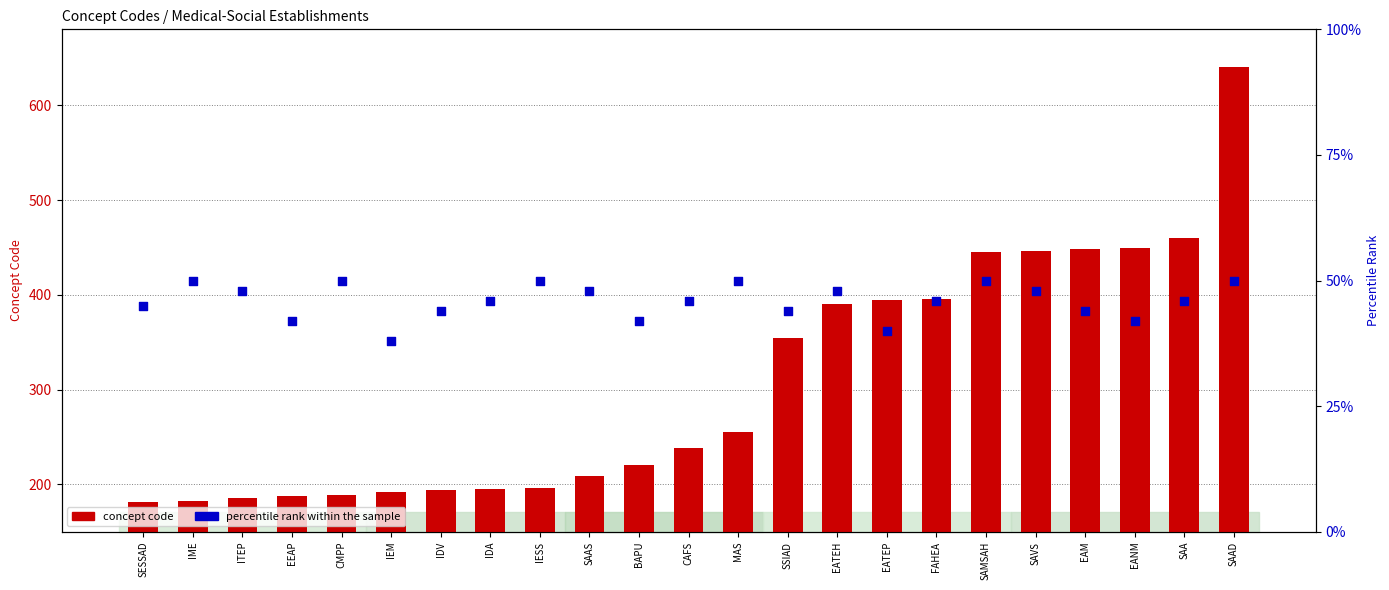

Which series has the widest spread of Y values?

concept code